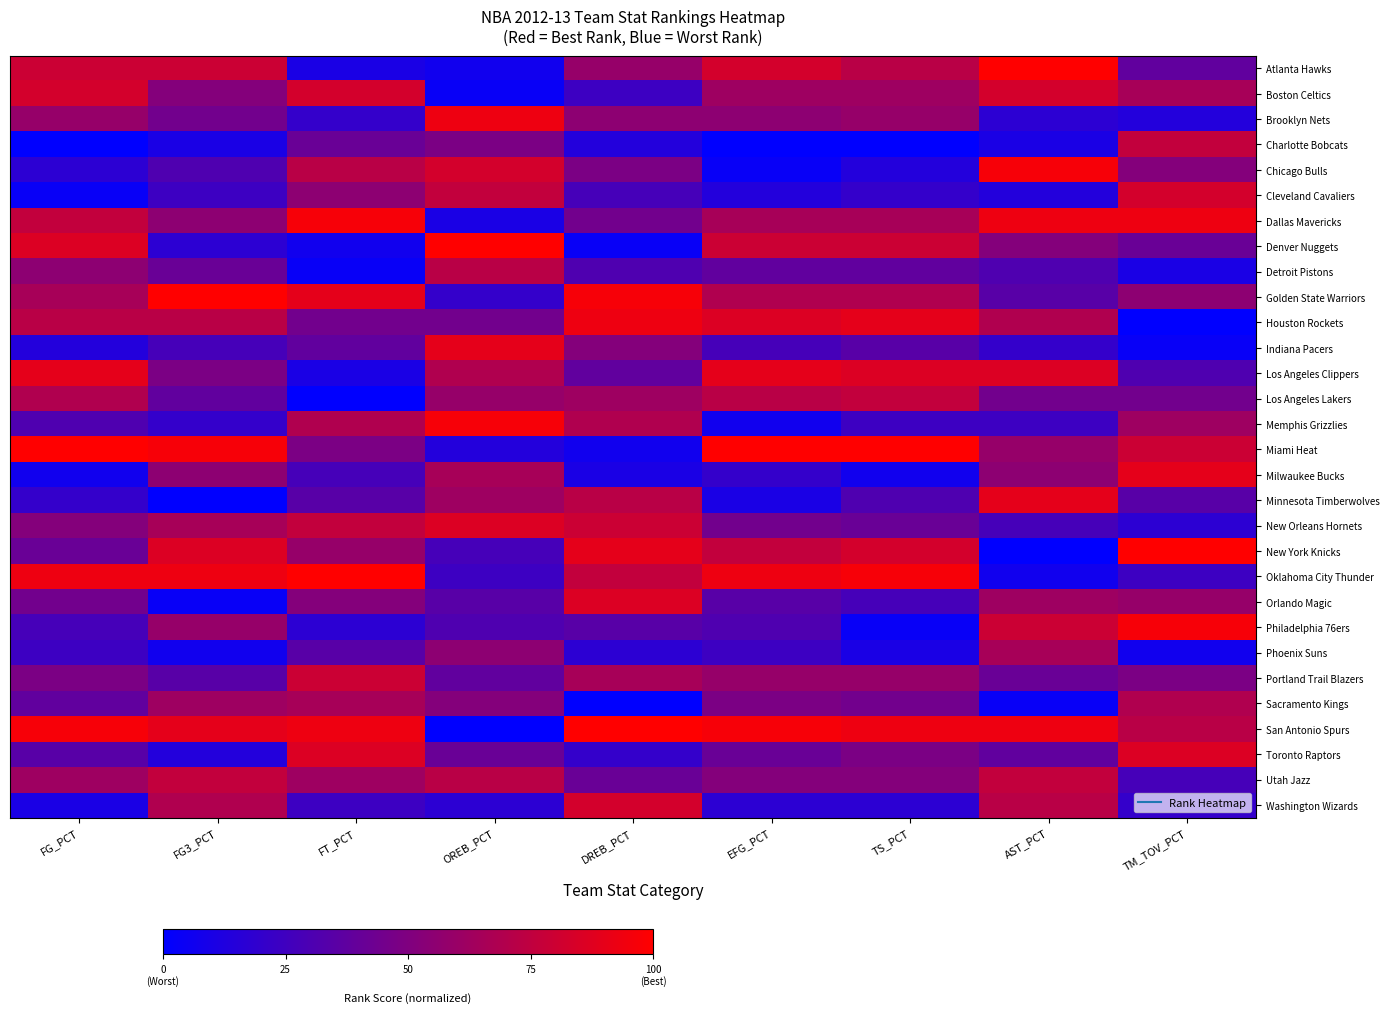

Which series has the largest total across all categories?

San Antonio Spurs